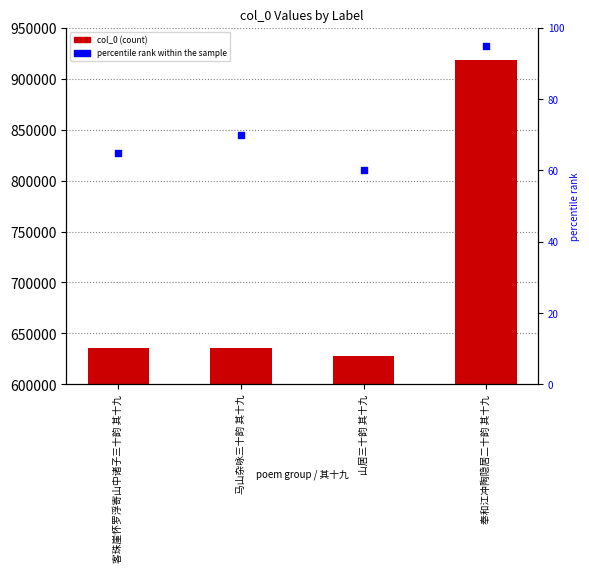

Which series has the largest Y range (max minus min)?

col_0